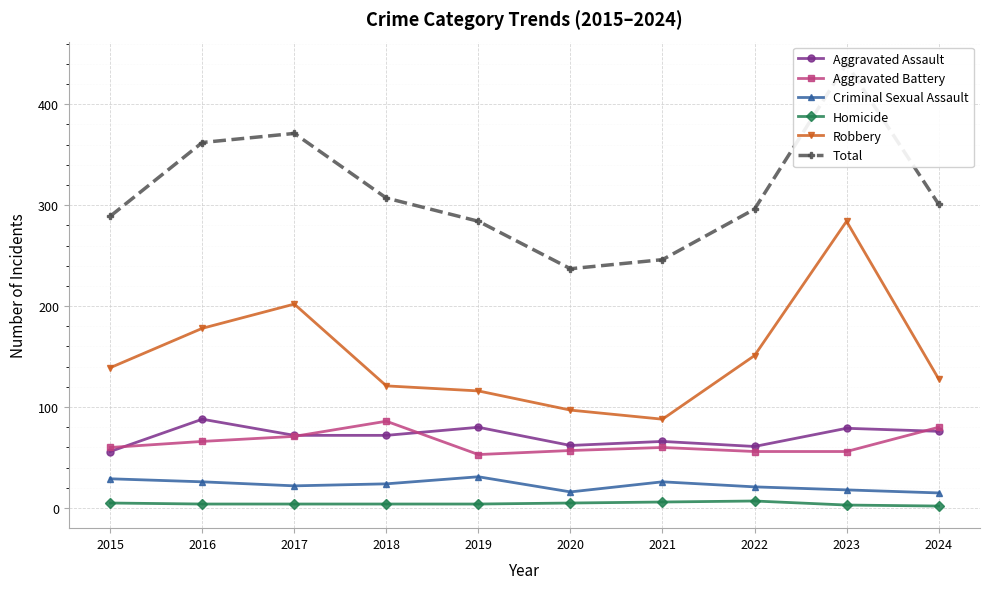

At 2018, list the series in order from smallest to largest.

Homicide, Criminal Sexual Assault, Aggravated Assault, Aggravated Battery, Robbery, Total